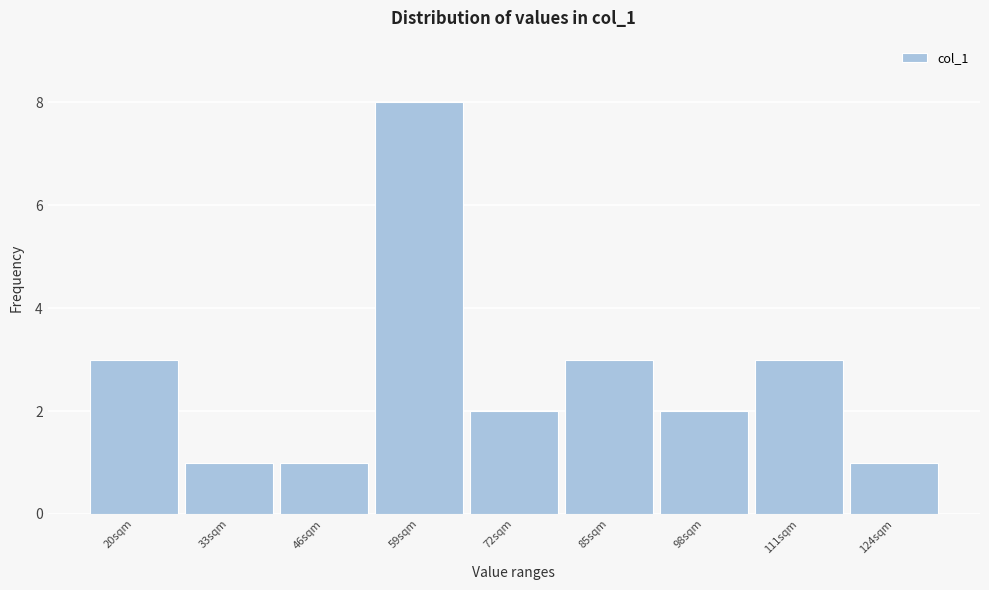

Reading right to left, list all the values displayed in this chart.

1	3	2	3	2	8	1	1	3